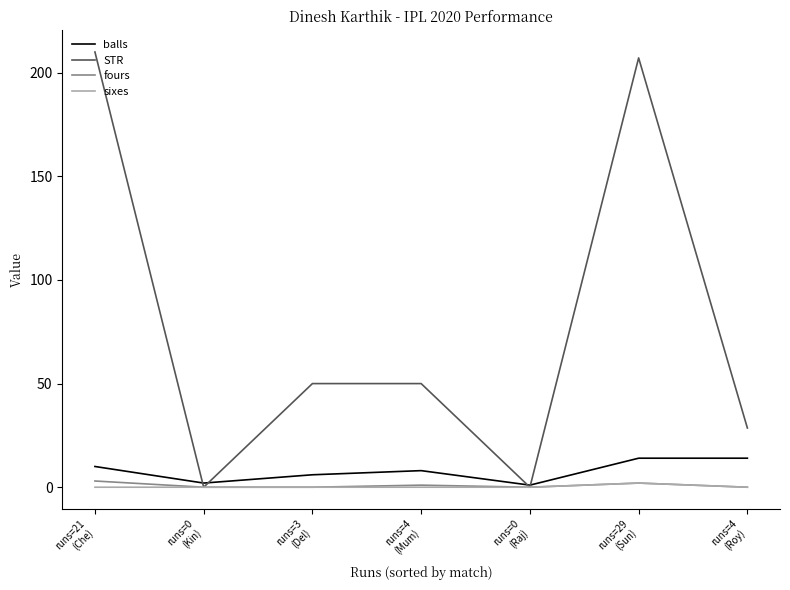

What is the greatest value displayed?

210.0